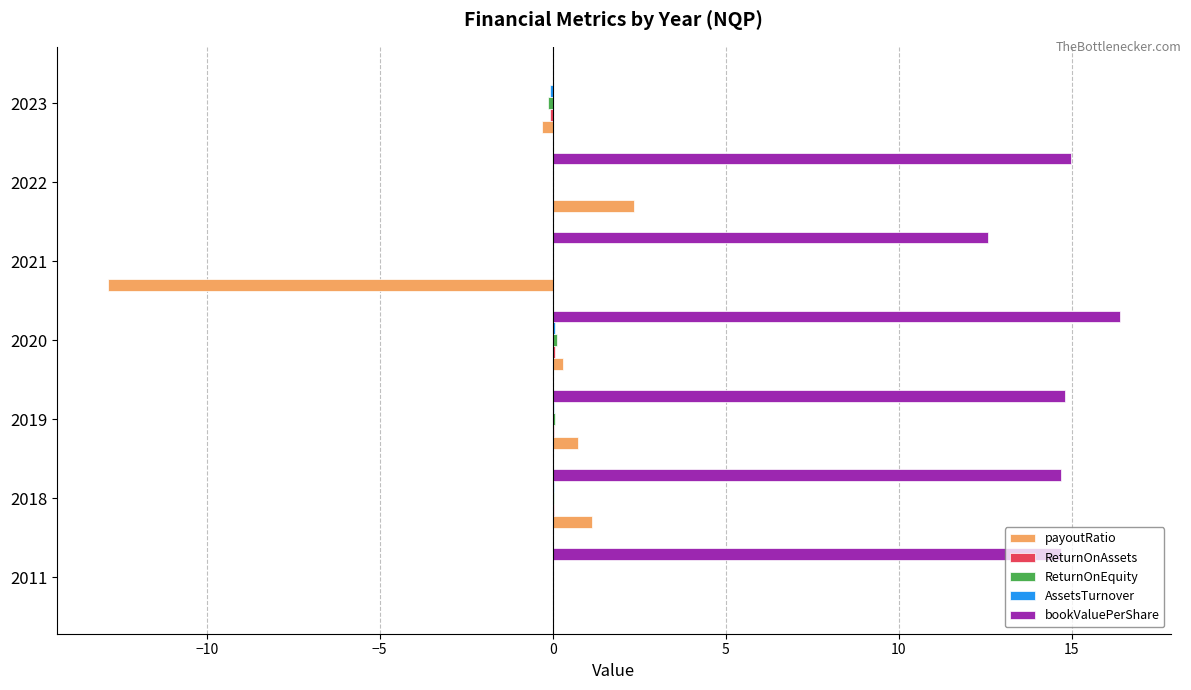

What is the total value across all series at 2011?

14.7